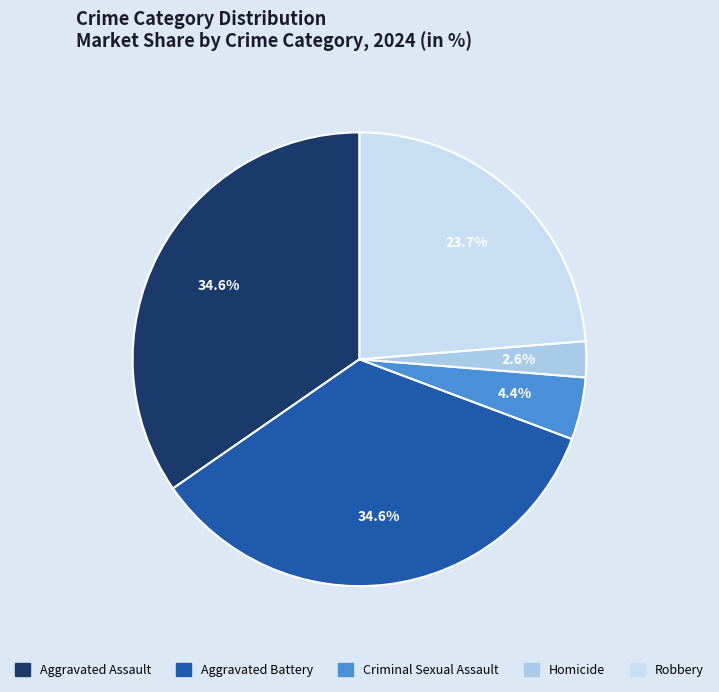

To the nearest percent, what is the difference between the Robbery and Aggravated Battery slice percentages?

11%